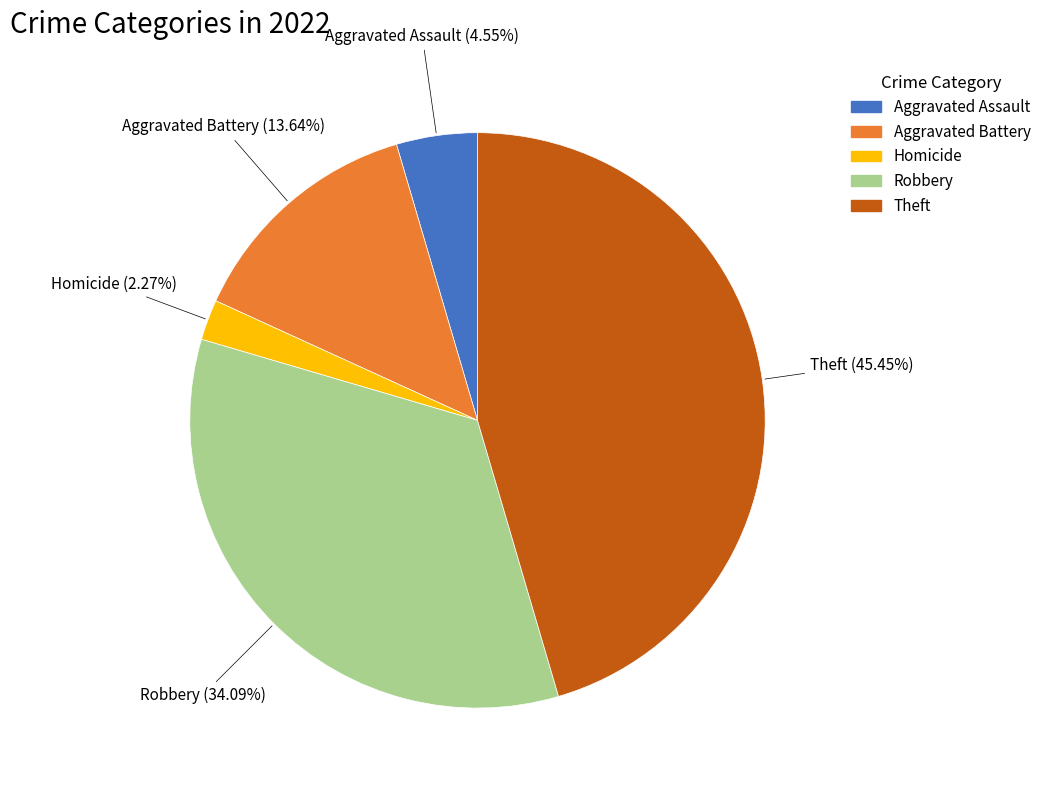

How many segments does this pie chart have?

5